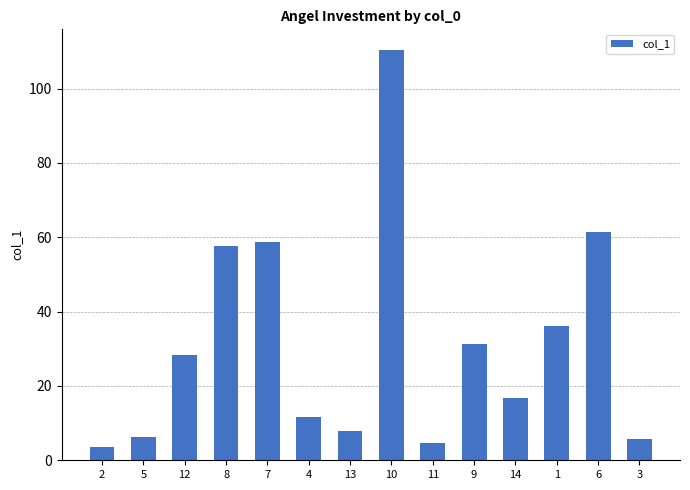

Is it true that the value at 3 is 5.6?

True